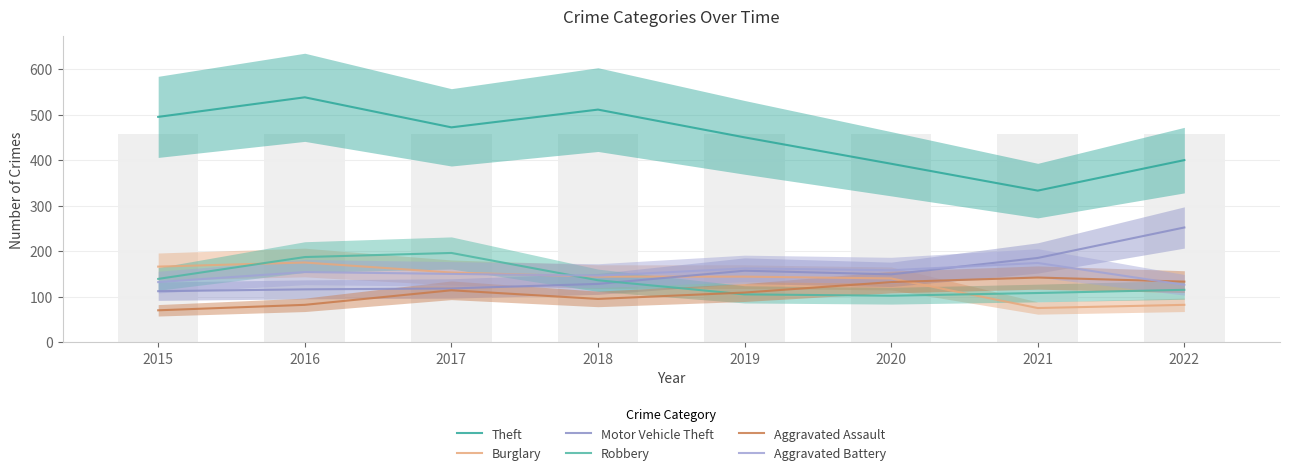

At which label is Burglary closest to 125?

2020